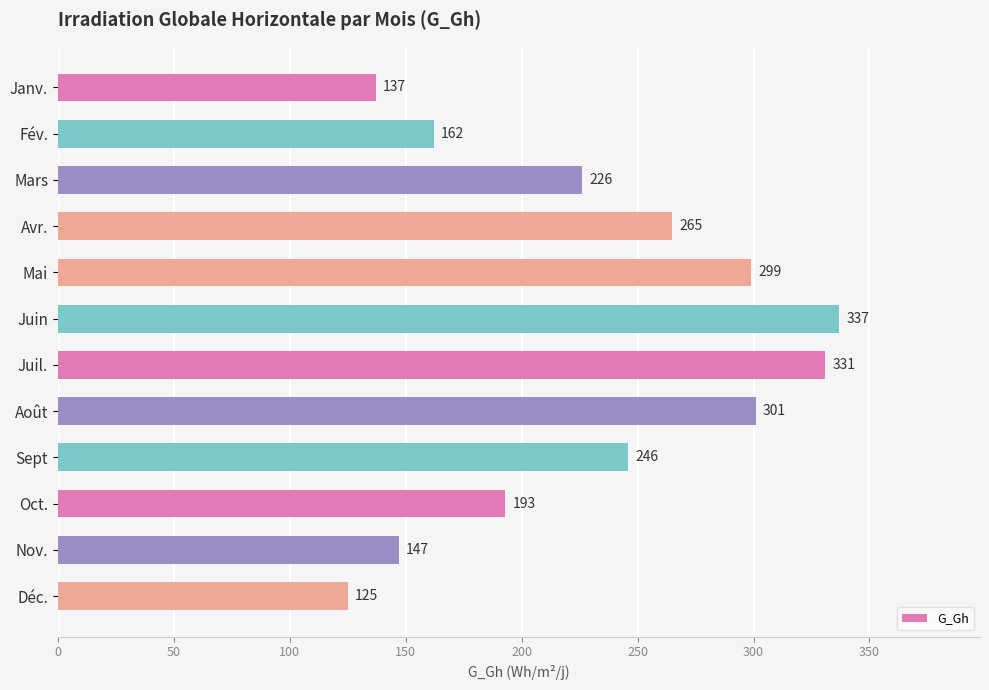

Approximately how many times larger is the value at Fév. compared to Juil.?

0.5